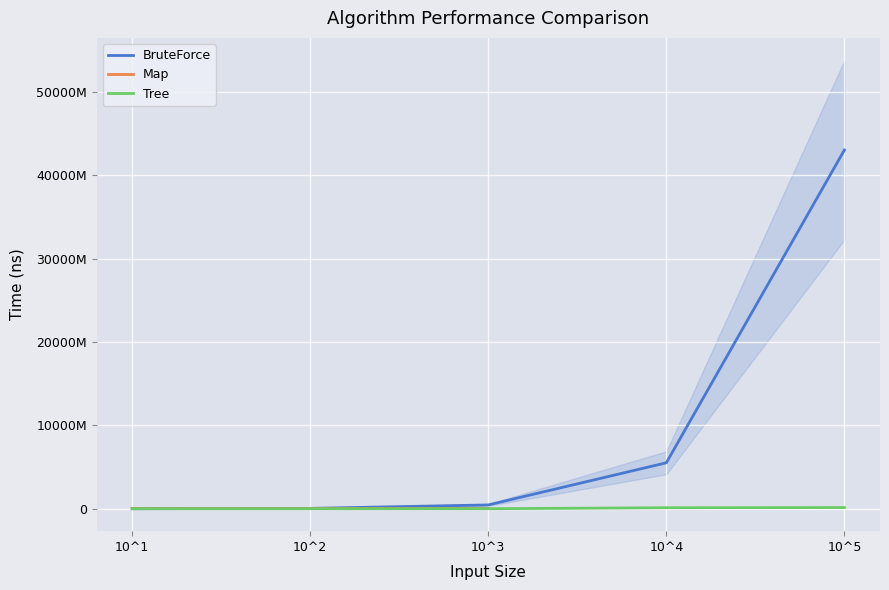

What is the value of the BruteForce point at the 2nd from the left?

46591800